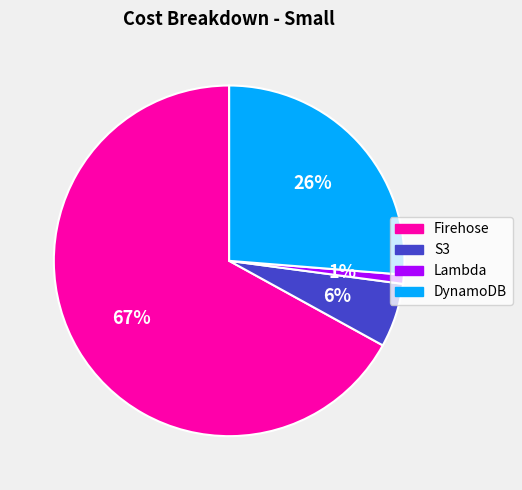

Between Firehose and DynamoDB, which is larger?

Firehose